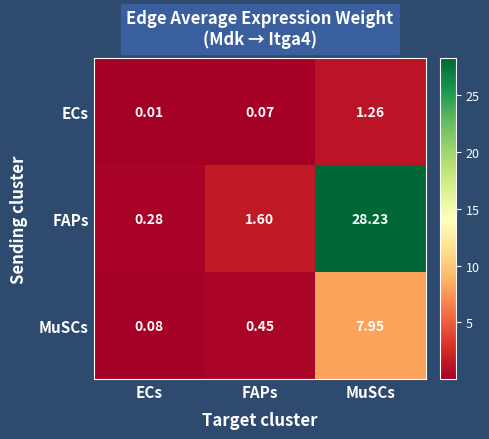

Rank the categories by ECs value from lowest to highest.

ECs, FAPs, MuSCs